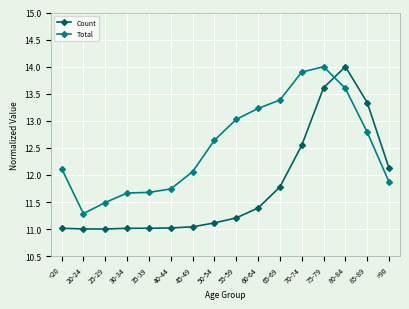

True or false: Total and Count intersect in this chart.

True